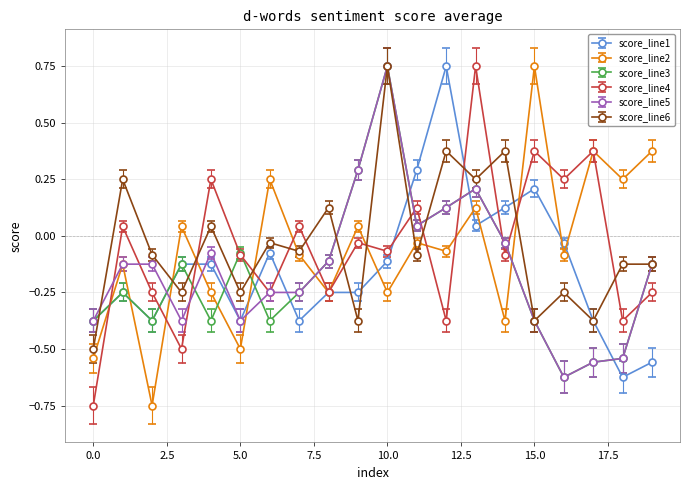

At how many categories does at least one series exceed 0?

17